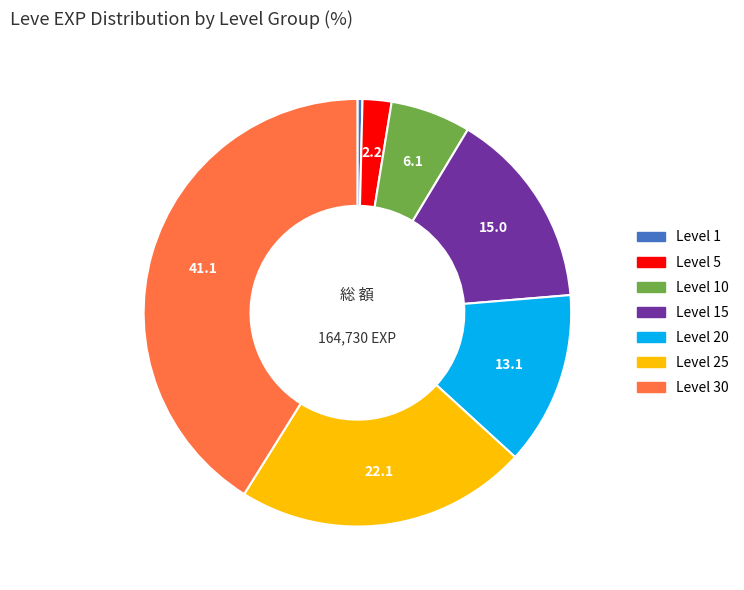

Does any single category account for the majority?

No